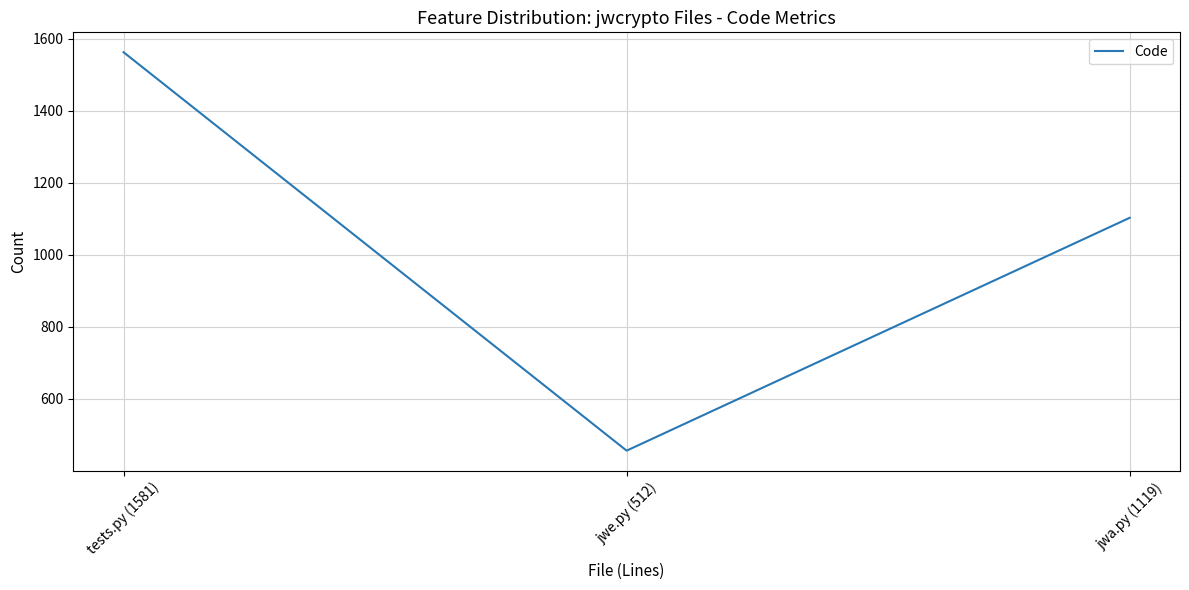

What is the difference between the values at tests.py (1581) and jwe.py (512)?

1107